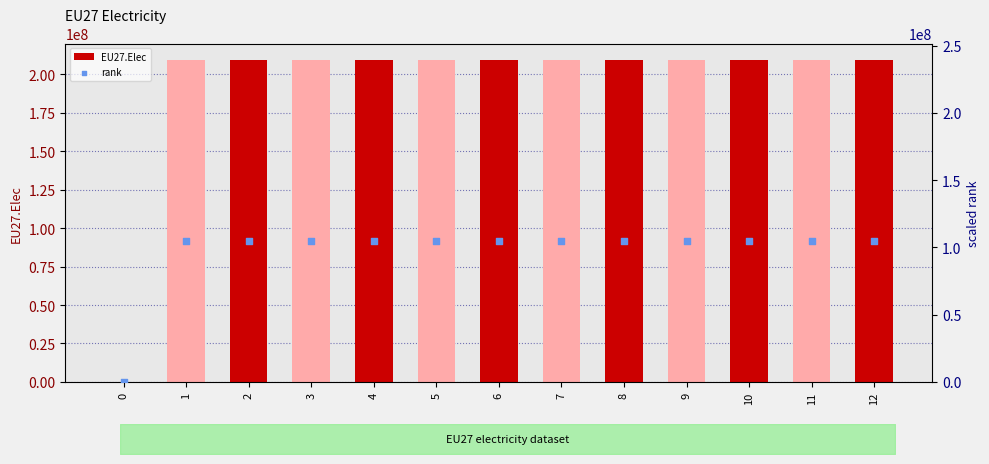

Which series reaches the minimum Y coordinate?

EU27.Elec